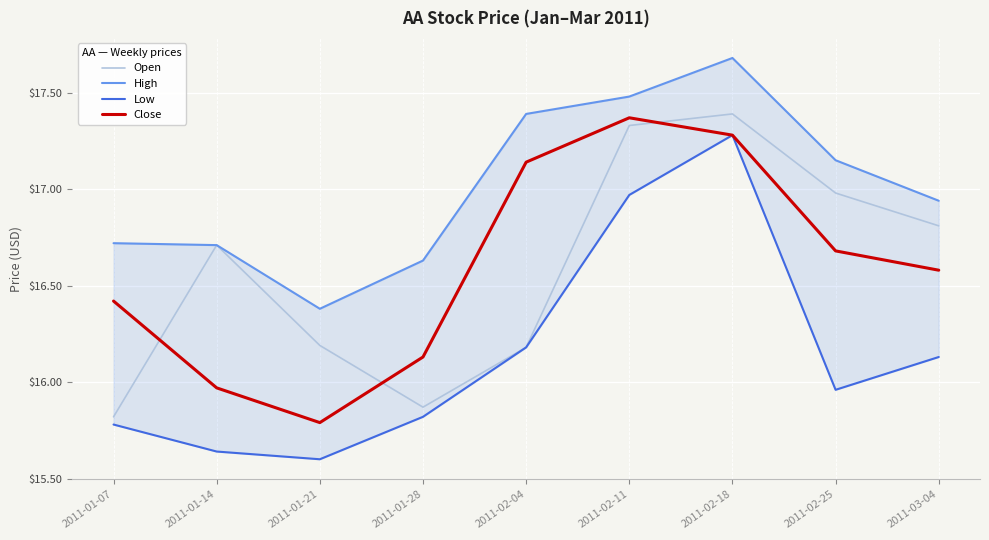

At which category is the sum across all series the highest?

2011-02-18